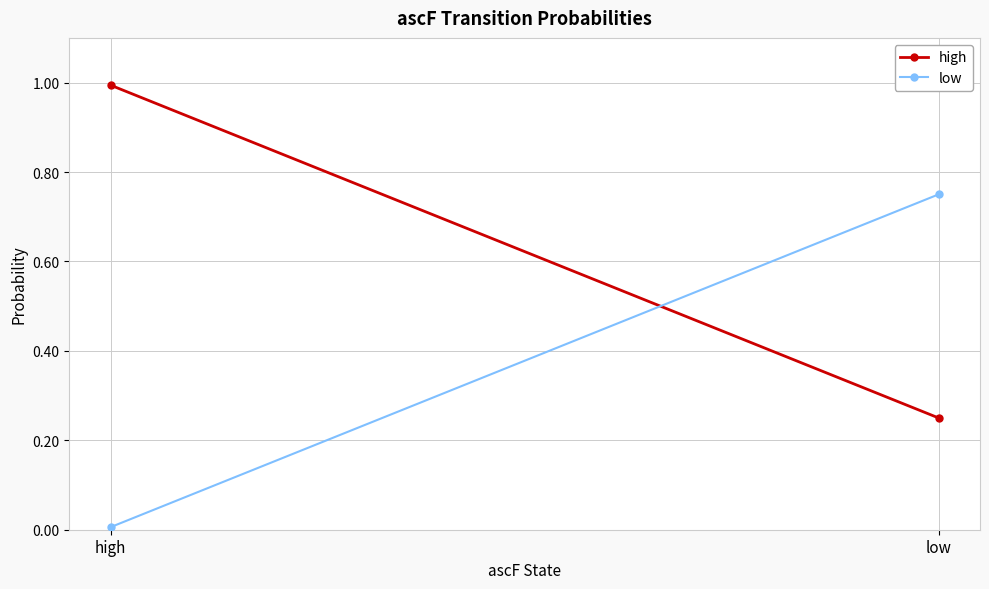

How many data points does each series have?

2